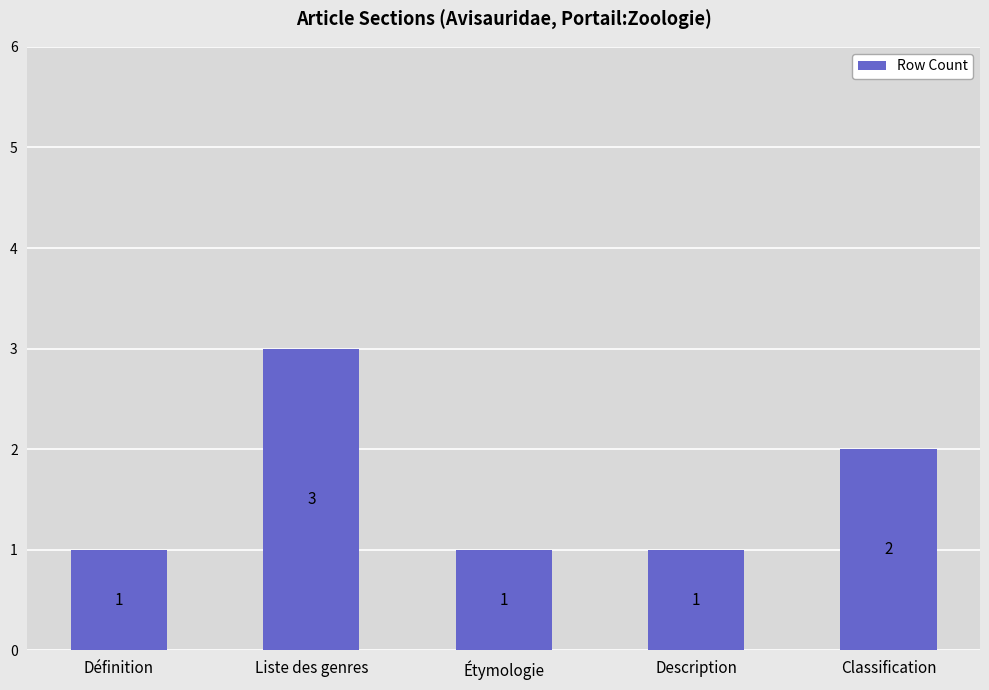

Approximately how many times larger is the value at Classification compared to Définition?

2.0